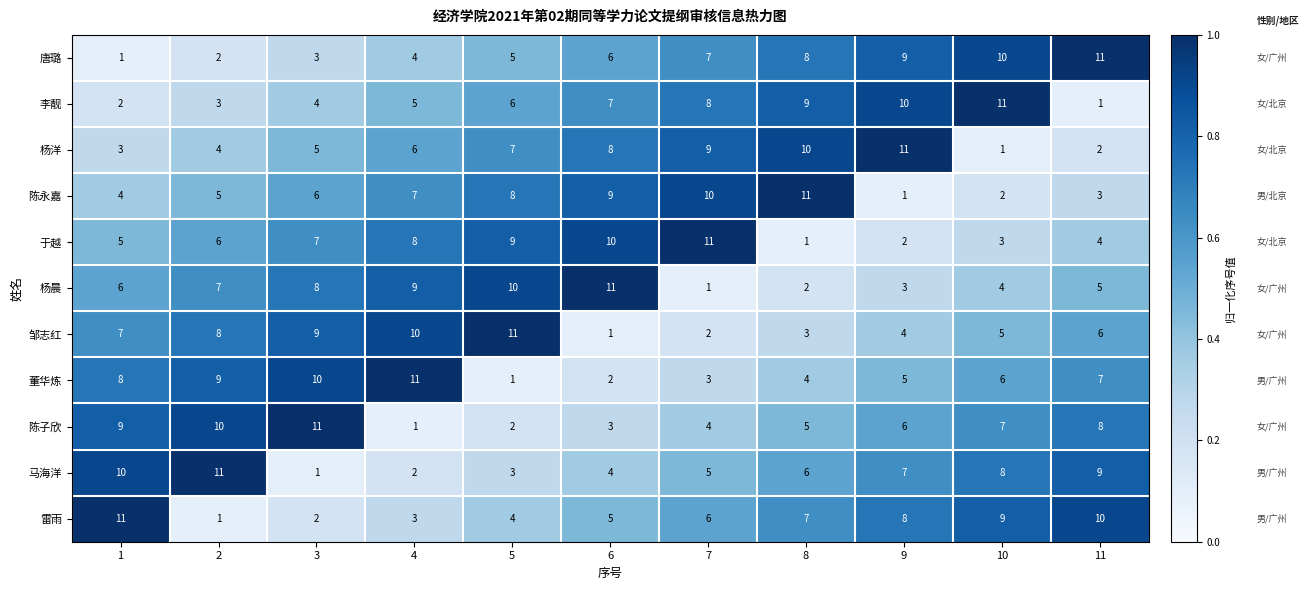

The 陈子欣 series shows 7 at 7. True or false?

False